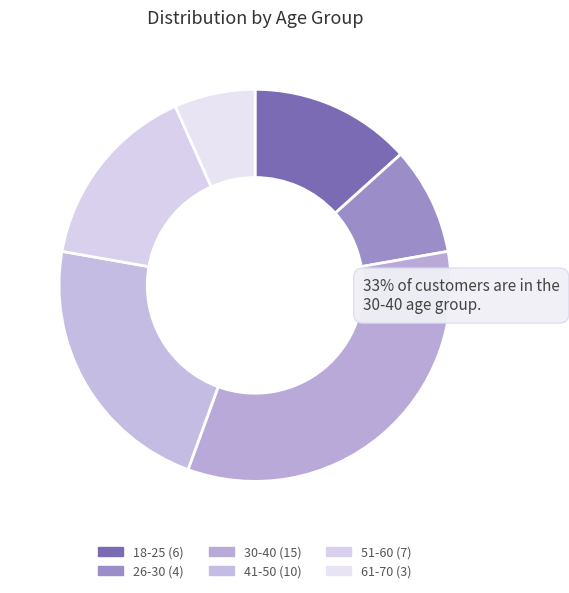

True or false: 30-40 accounts for 33% of the total.

True